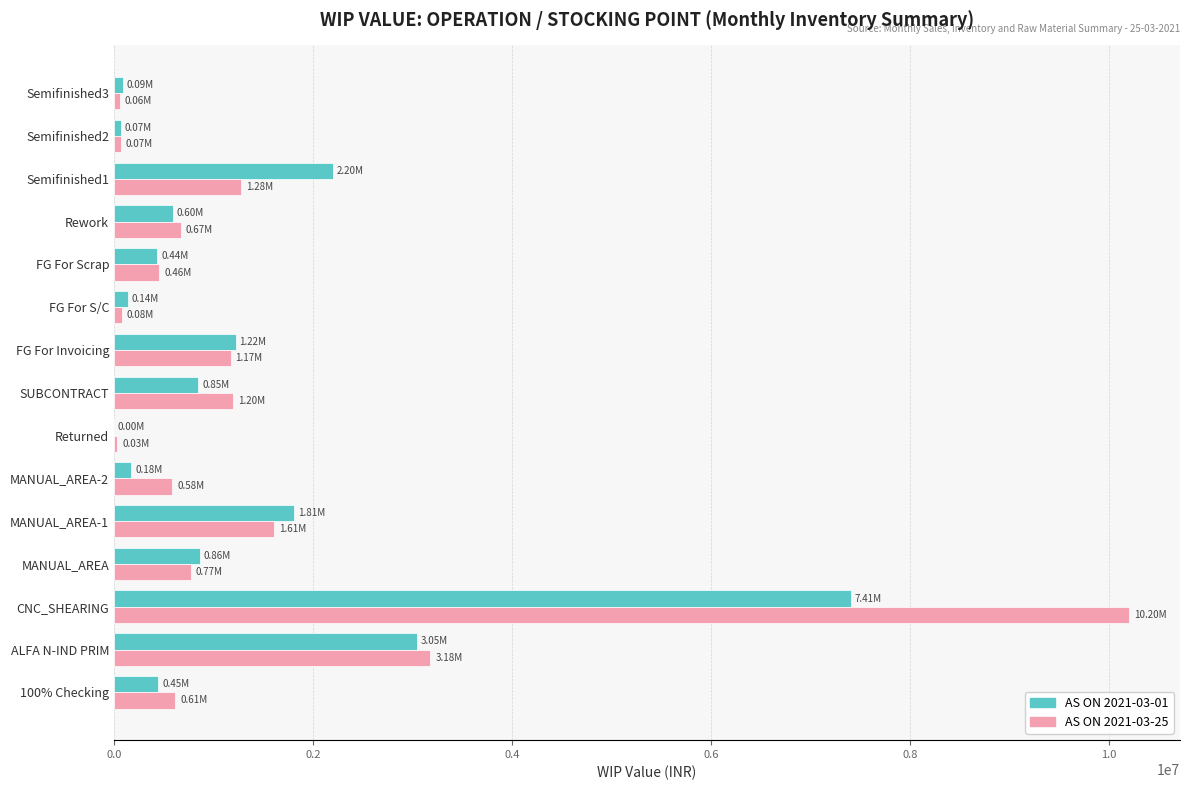

Which series changed the most between MANUAL_AREA-1 and FG For Scrap?

AS ON 2021-03-01